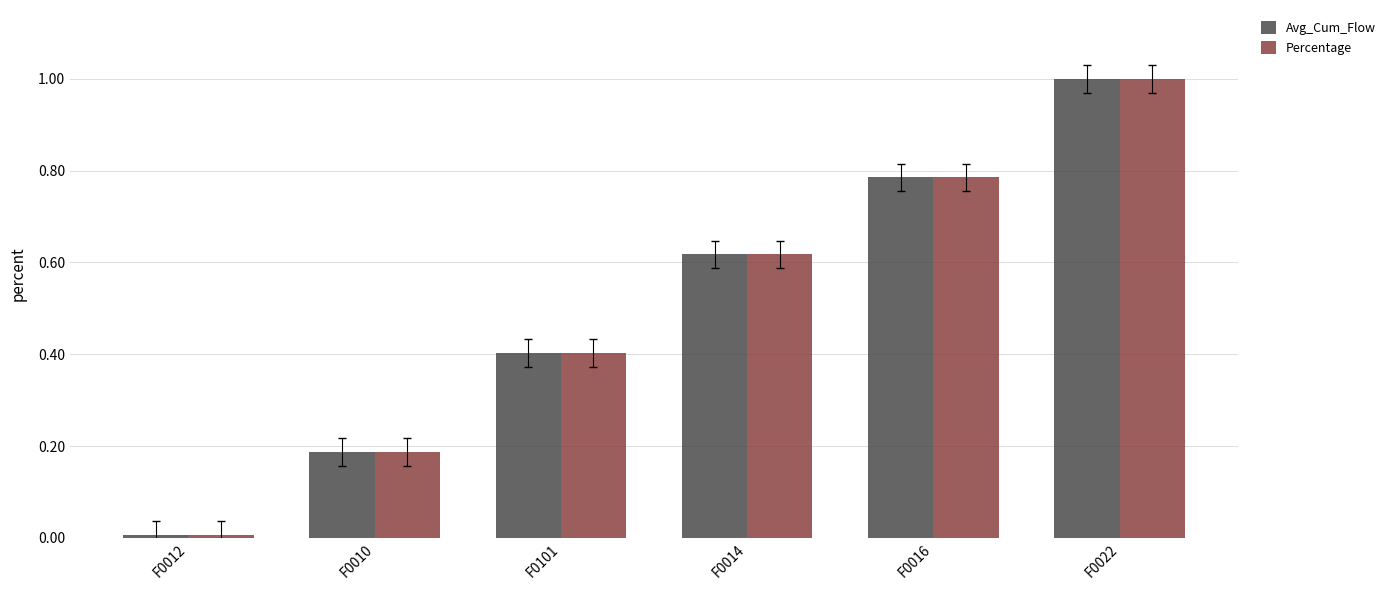

List the labels in order of Percentage value, largest first.

F0022, F0016, F0014, F0101, F0010, F0012